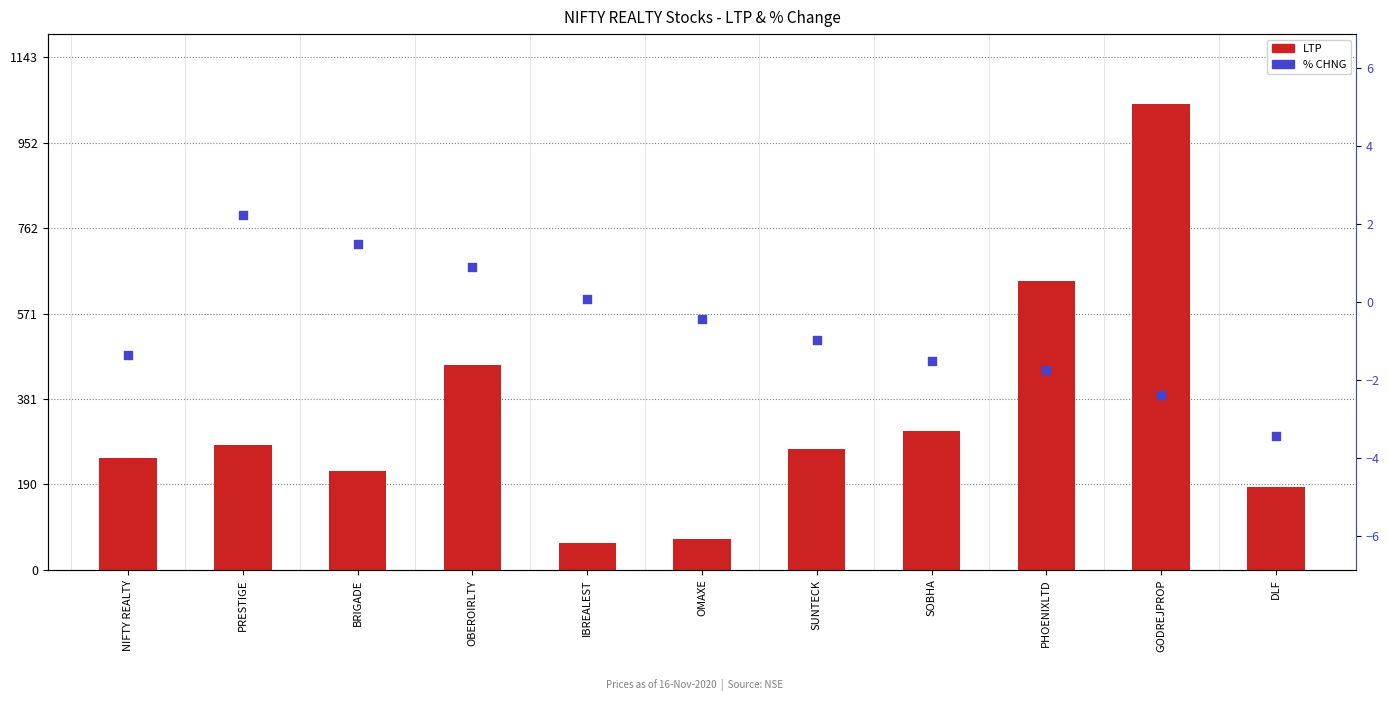

Is the value of LTP at IBREALEST greater than the value of % CHNG at OMAXE?

Yes